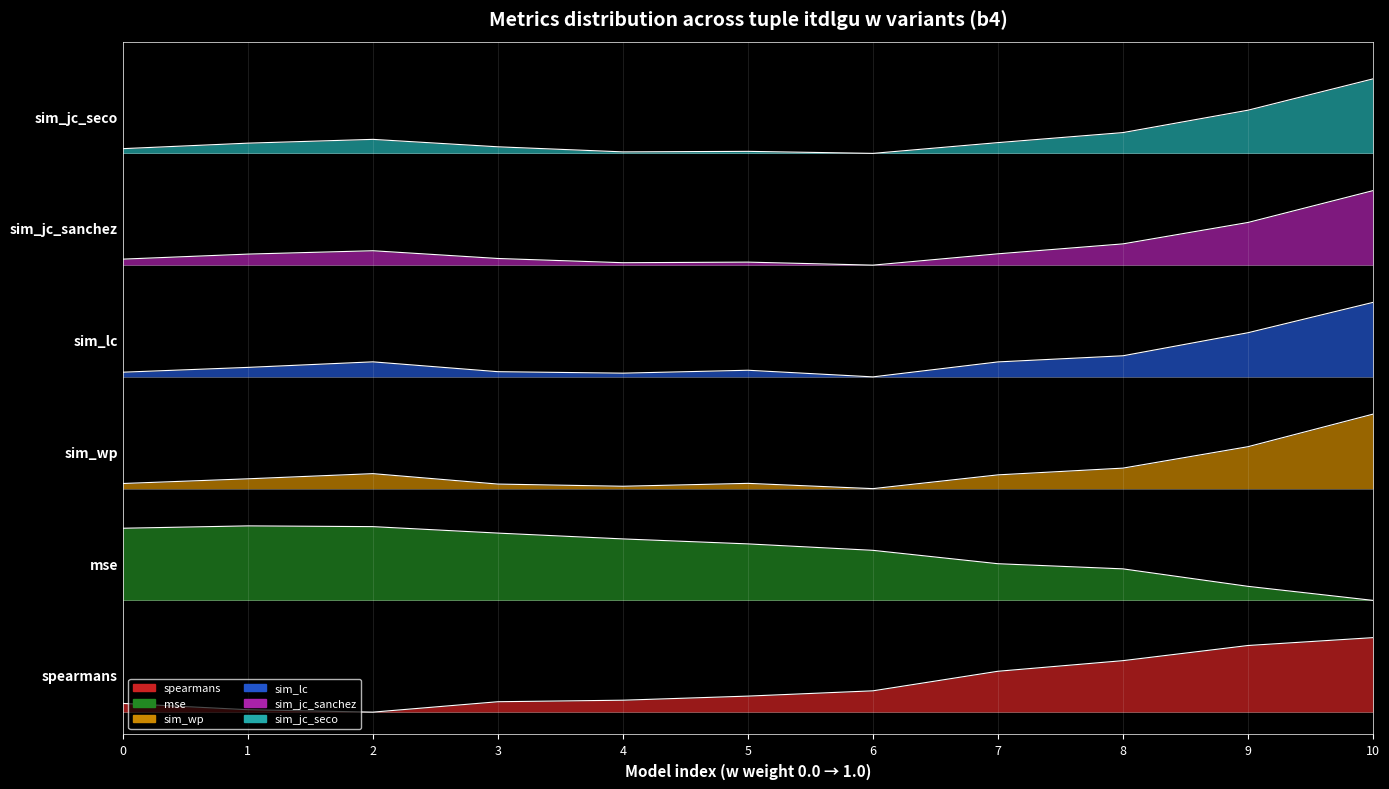

What is the sum of all sim_wp values?

35.6